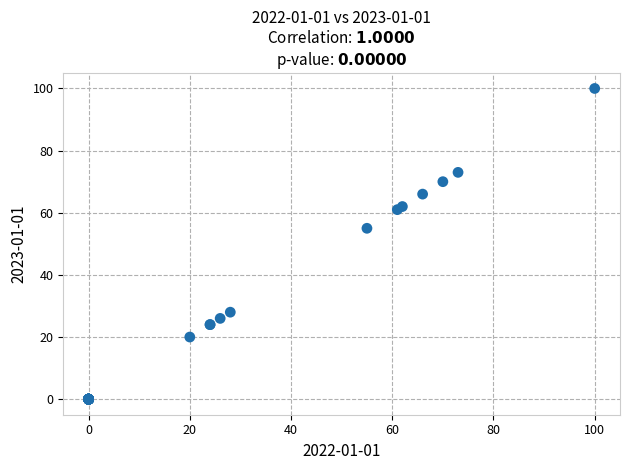

What Y value in the scatter plot is closest to 50?

55